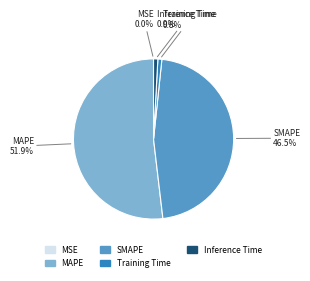

Which category has the biggest portion of the pie?

MAPE